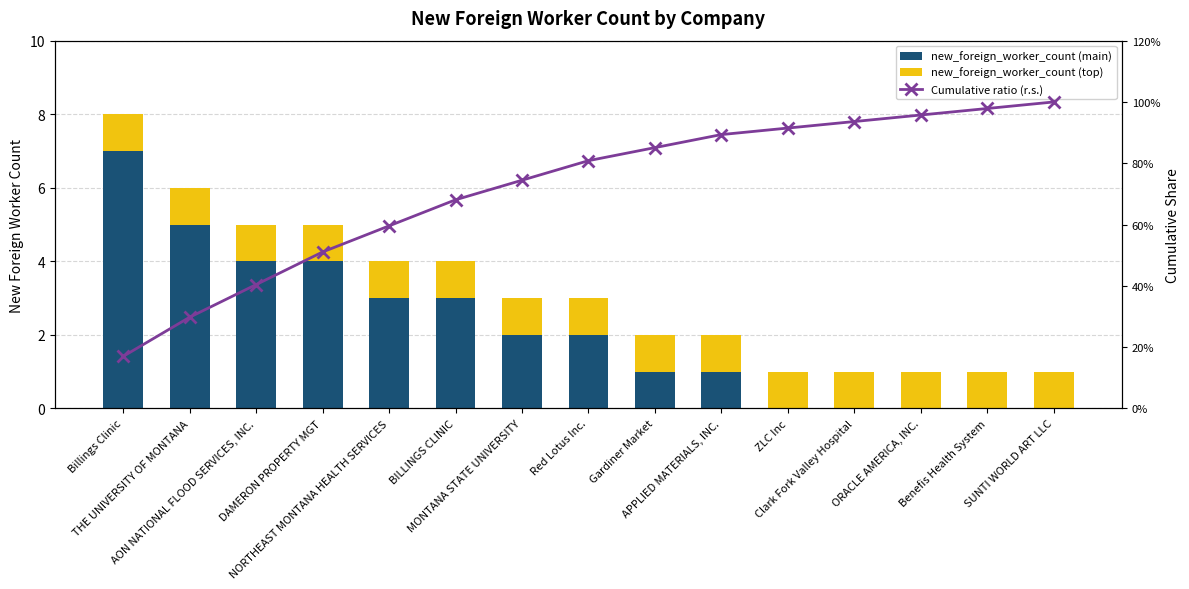

Rank the series by their average value, from lowest to highest.

Cumulative ratio (r.s.), new_foreign_worker_count (top), new_foreign_worker_count (main)